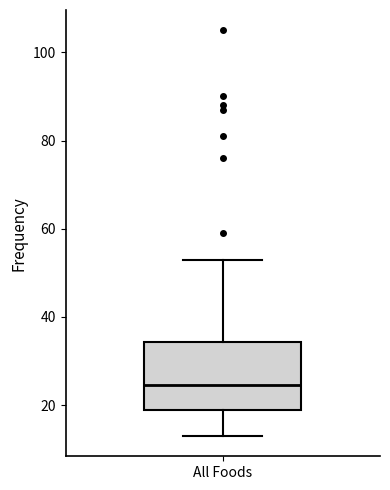

Where does the lower whisker of the box for All Foods end on the y-axis? The values are not printed on the chart, so give them approximately, as read against the axis.

14